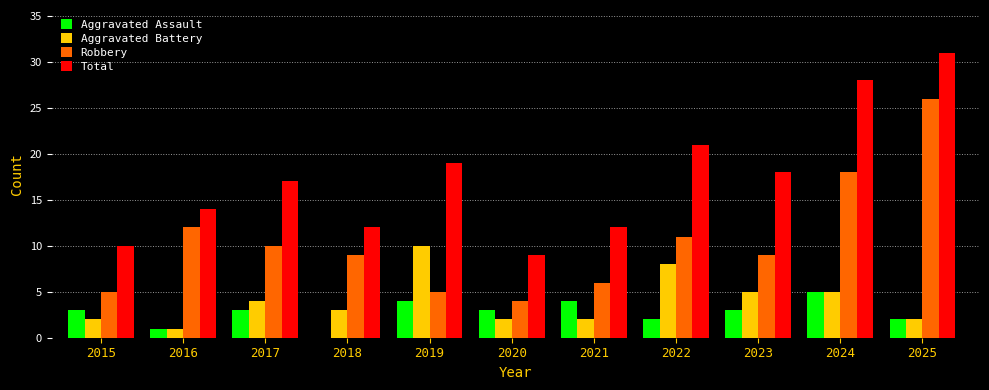

True or false: Robbery has a value of 19 at 2016.

False